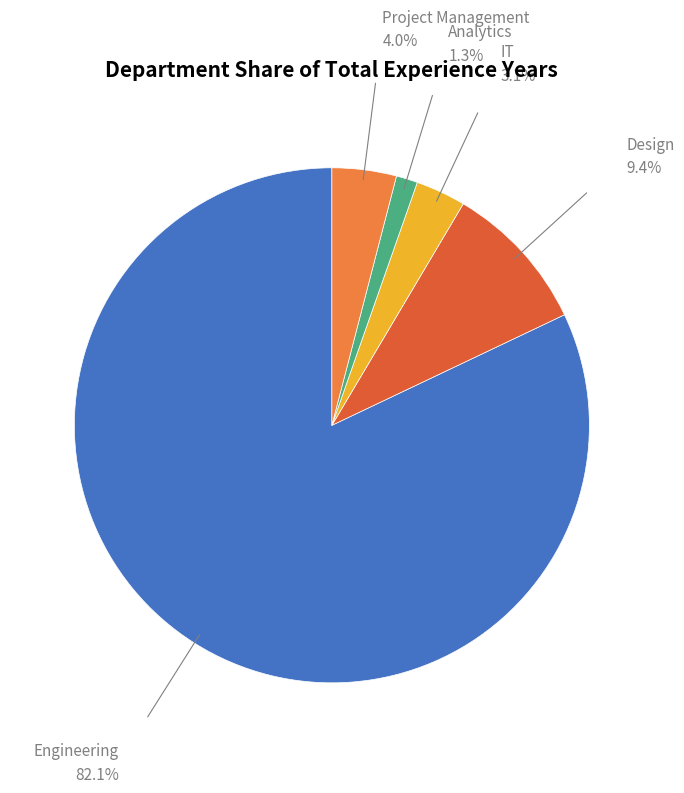

Is it true that Engineering is 73% of the pie?

False